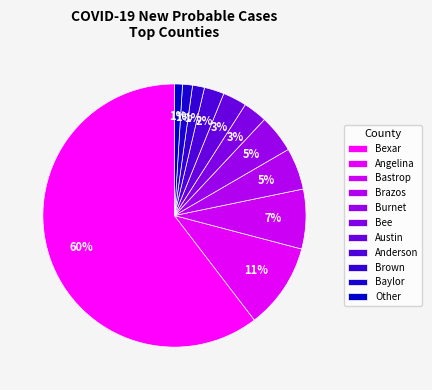

How many slices are in this pie chart?

11